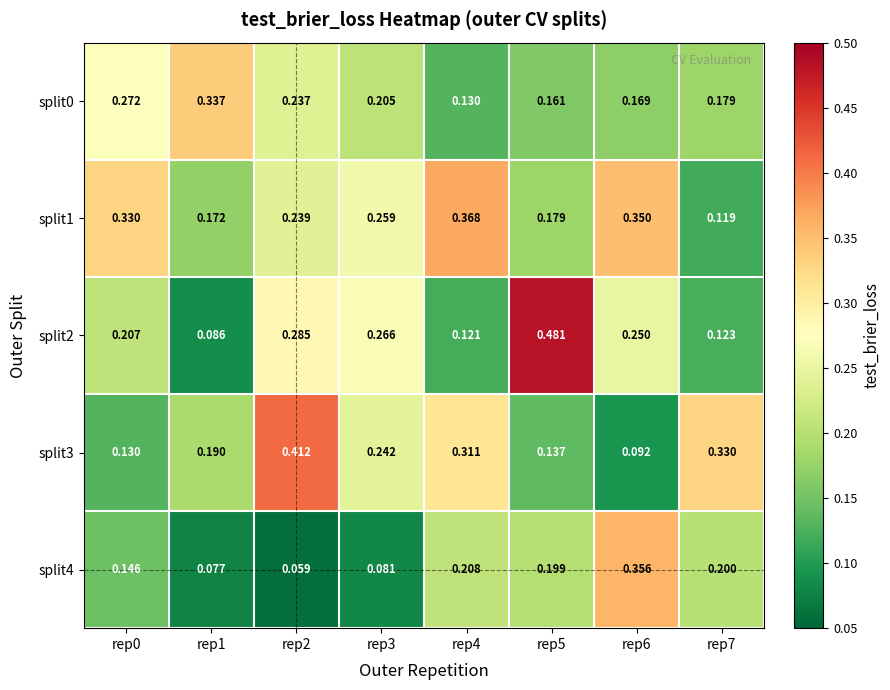

How many series are shown in this chart?

5